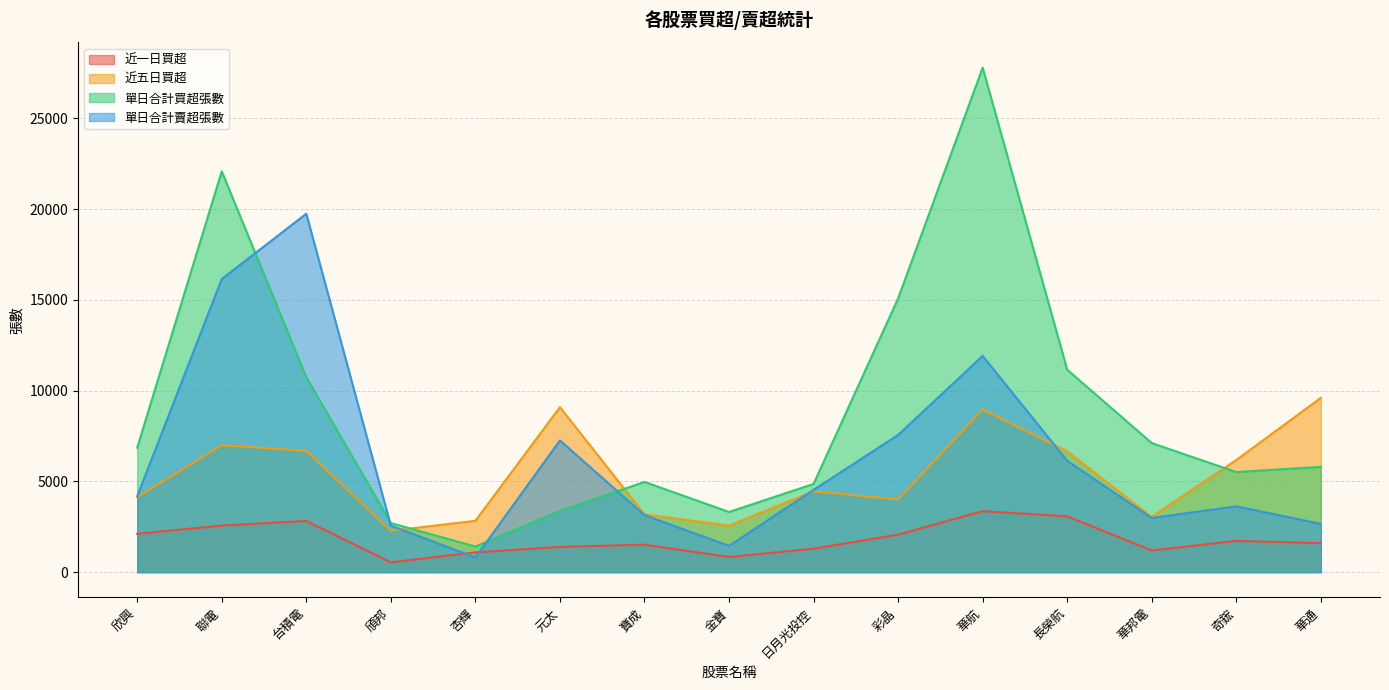

Where is the first local maximum for 單日合計買超張數?

聯電